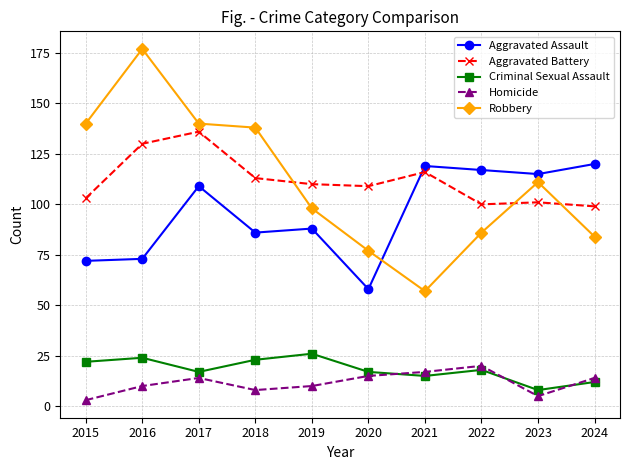

What is the value of the Aggravated Assault point at the 5th from the left?

88